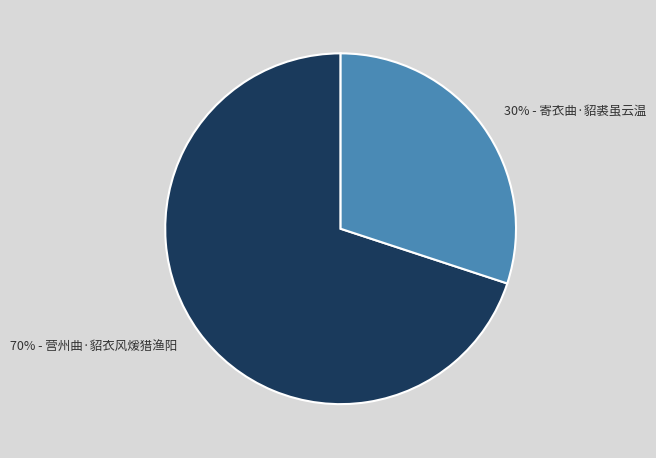

What percentage is the 70% - 营州曲·貂衣风煖猎渔阳 slice, to the nearest percent?

70%